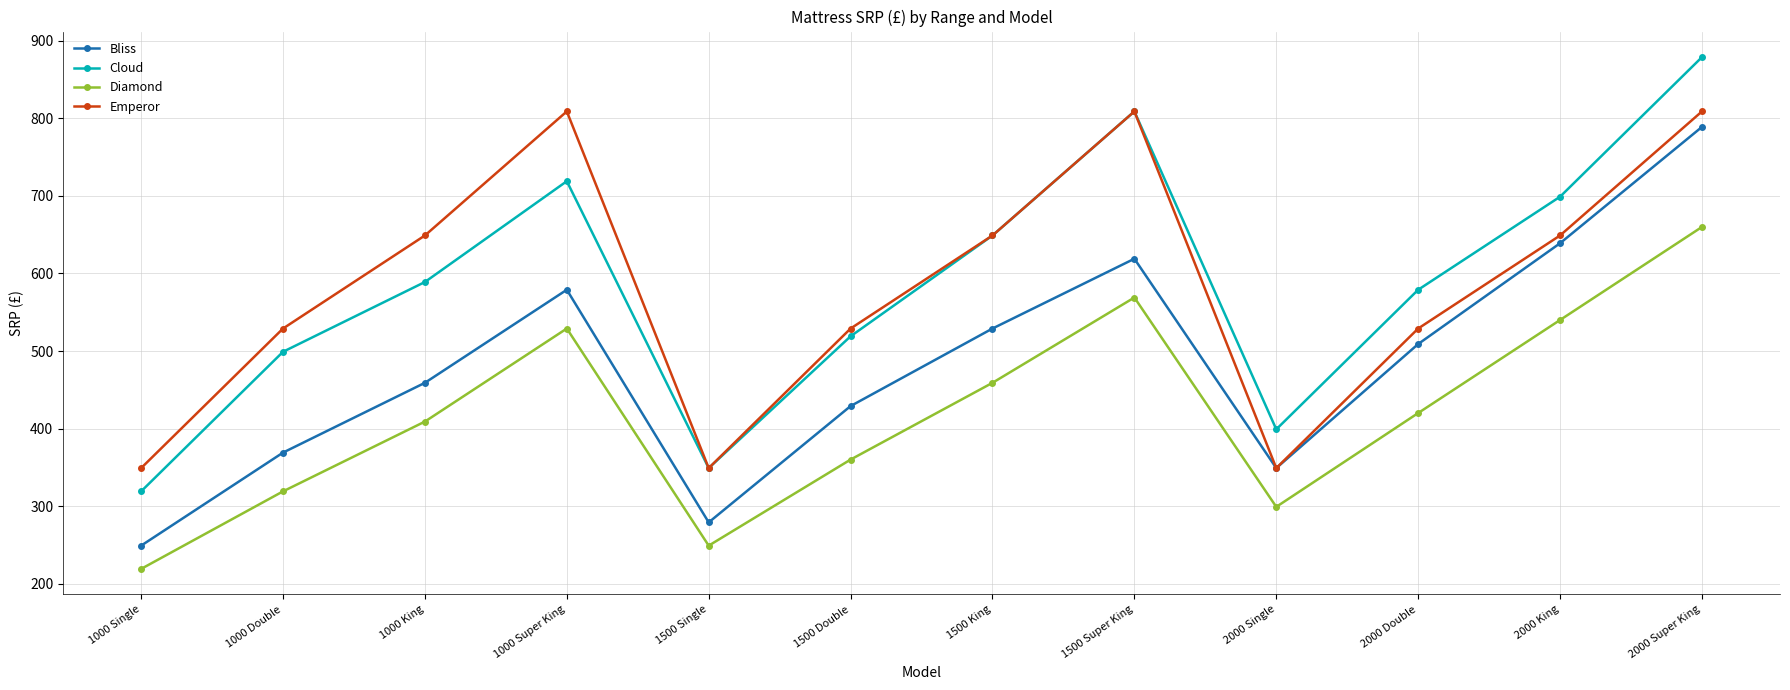

The value of Diamond at 1500 Double is 611. True or false?

False